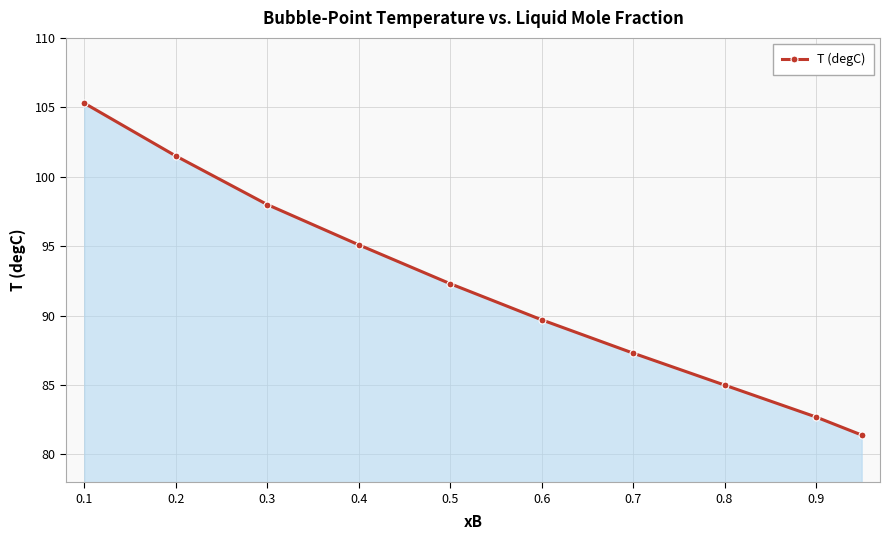

What is the difference between the maximum and minimum values?

23.9